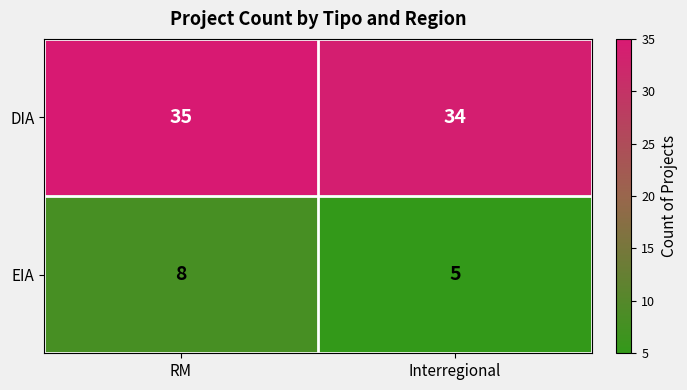

Reading left to right, what are all the values shown in this chart?

DIA: 35	34
EIA: 8	5